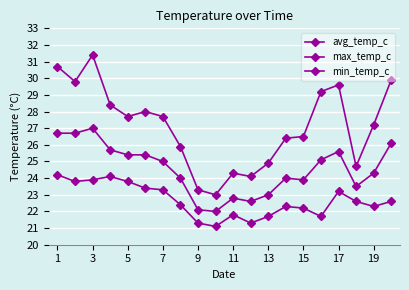

How many distinct data groups are displayed?

3